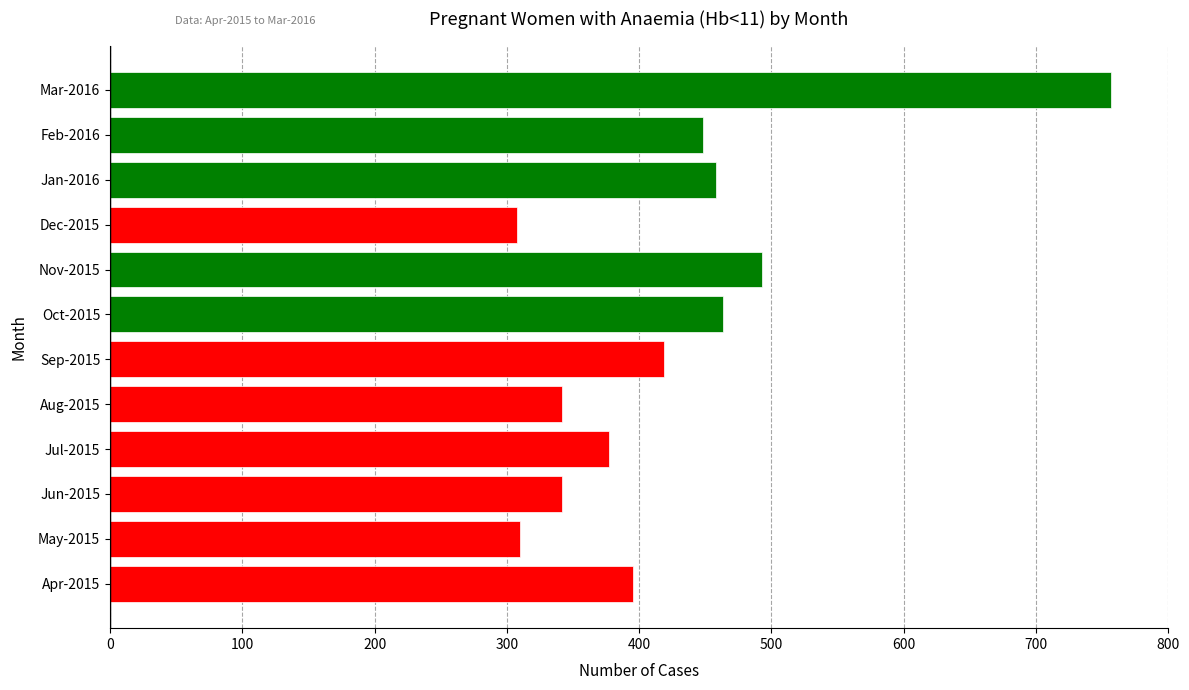

Are the bars horizontal?

Yes